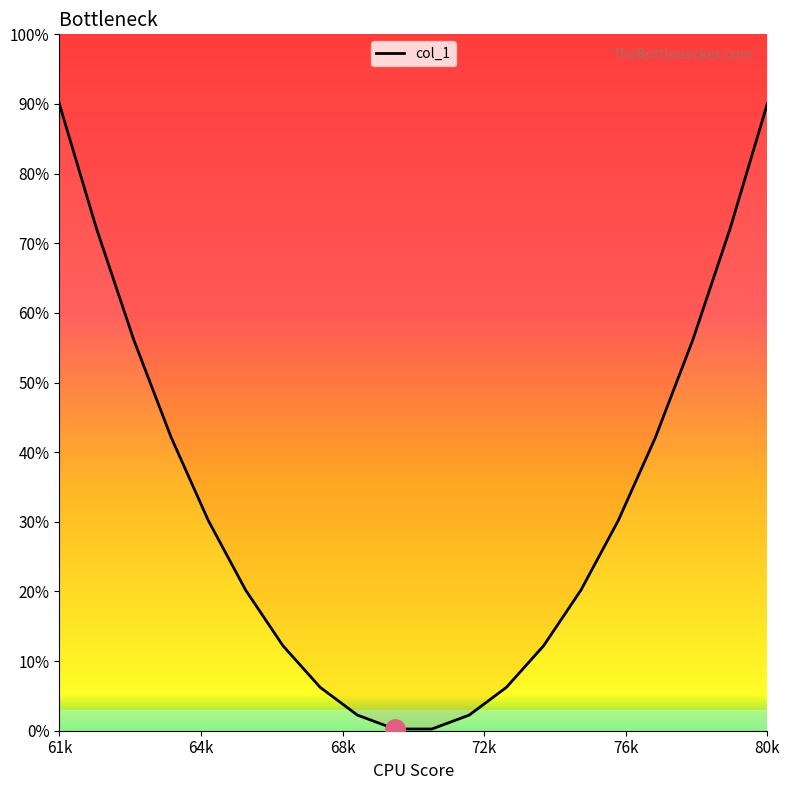

What is the maximum value shown in the chart?

90.0